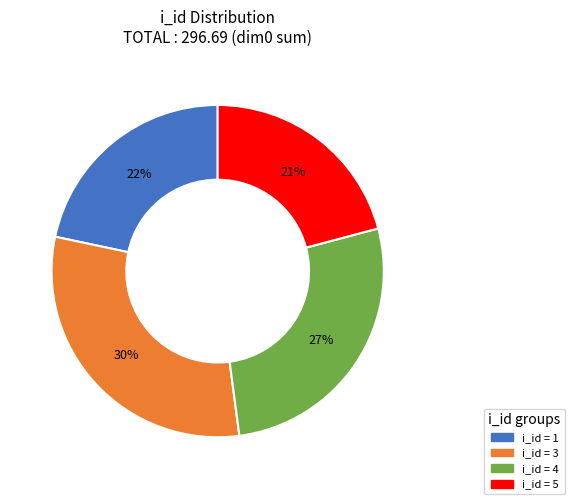

Does any single category account for the majority?

No